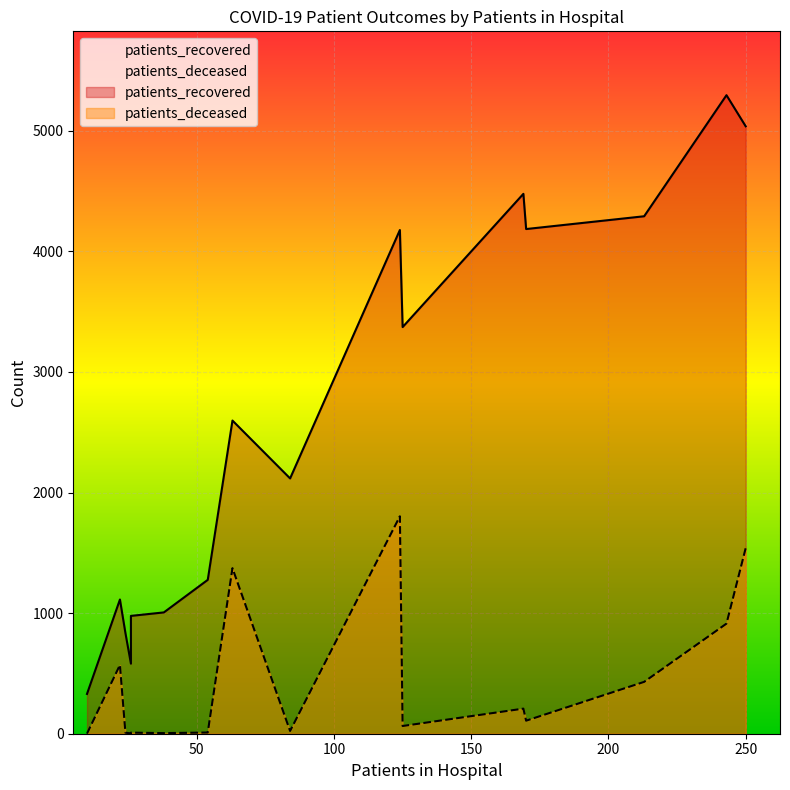

List the series in order of their overall mean, lowest first.

patients_deceased, patients_recovered